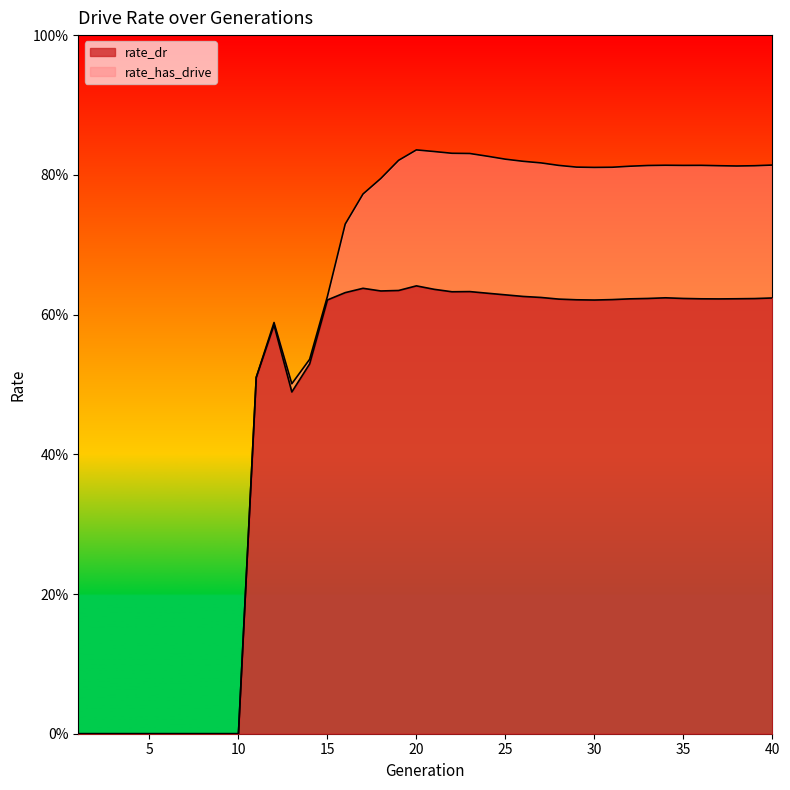

Is the value of rate_dr at 22 greater than the value of rate_has_drive at 33?

No